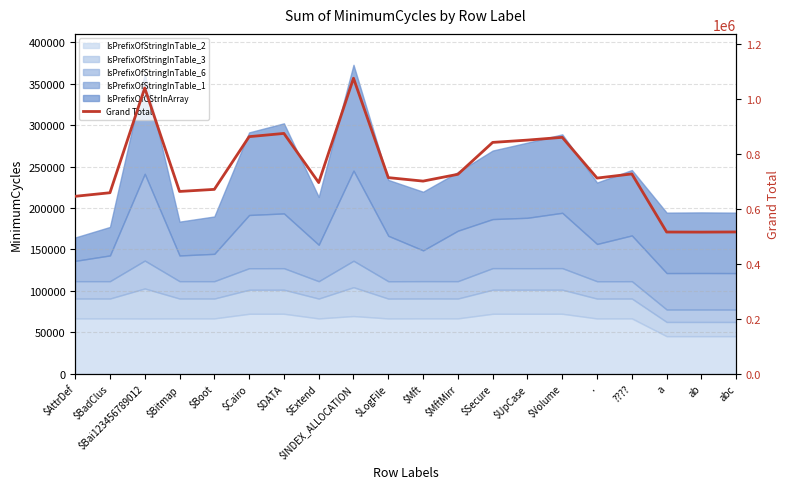

What is the sum of all values?

14867994